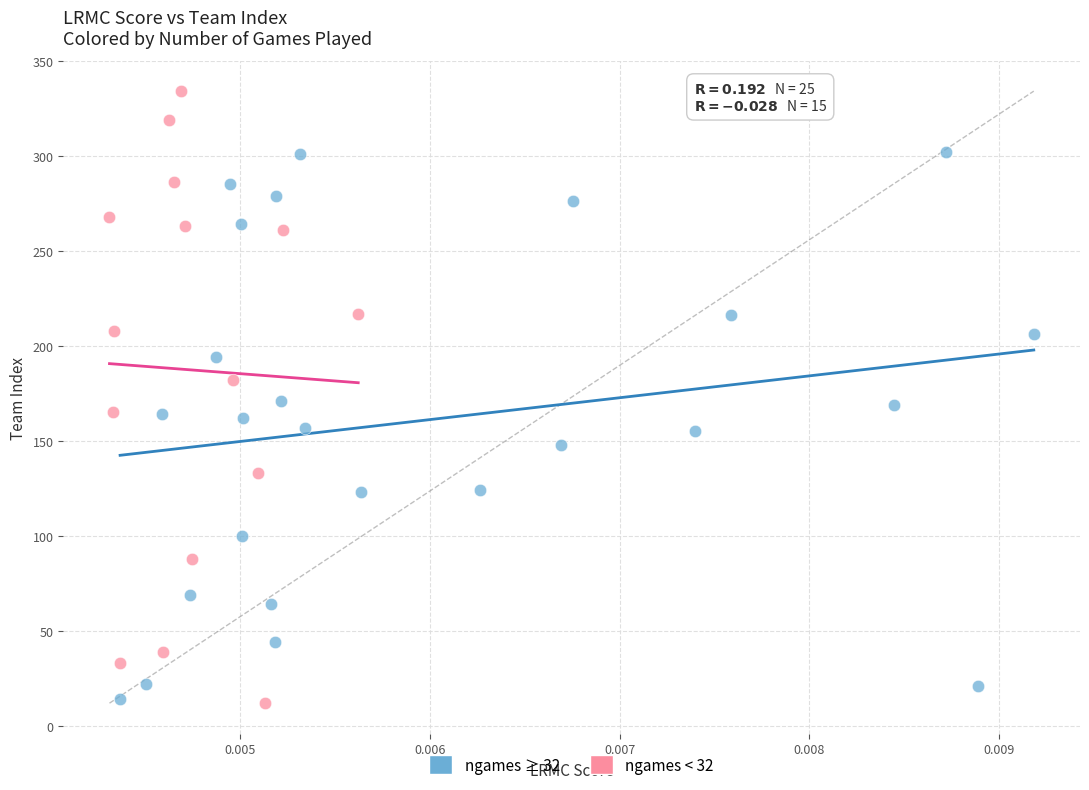

Which series reaches the maximum Y coordinate?

ngames < 32